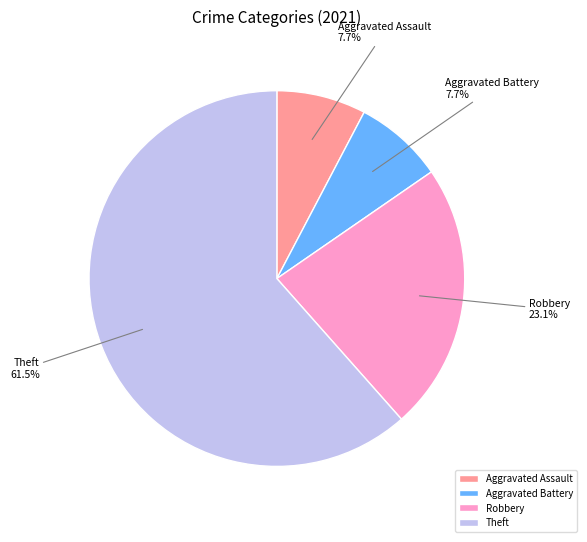

Which slice represents more than half of the pie?

Theft